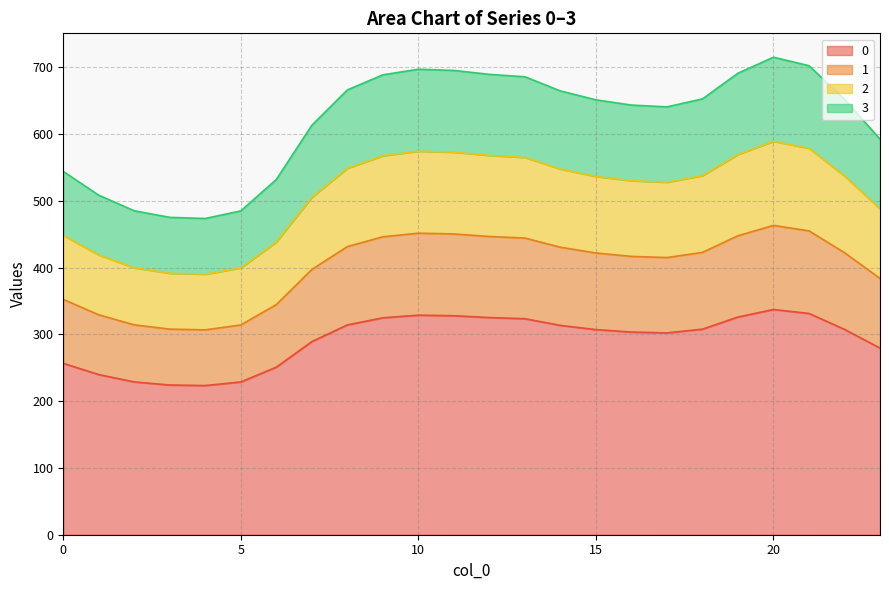

Does the chart display data point markers on the line(s)?

No